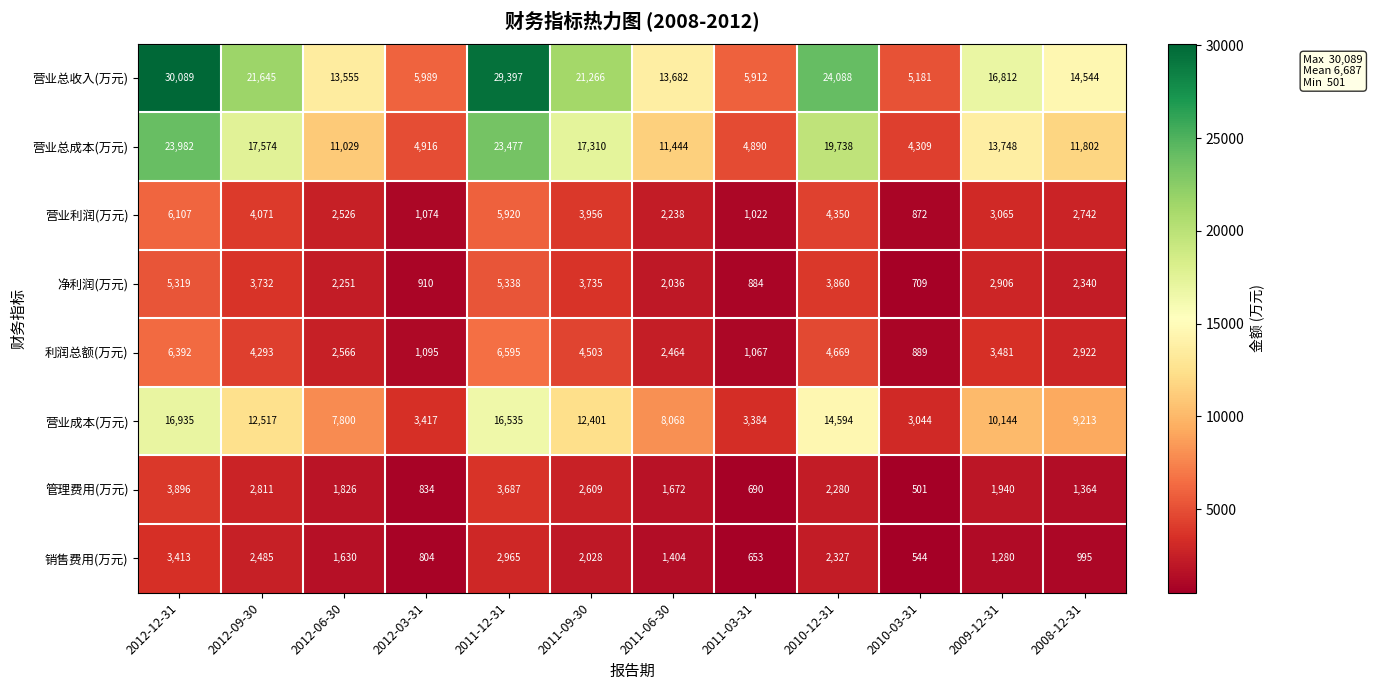

Which series has the largest range (max minus min)?

营业总收入(万元)